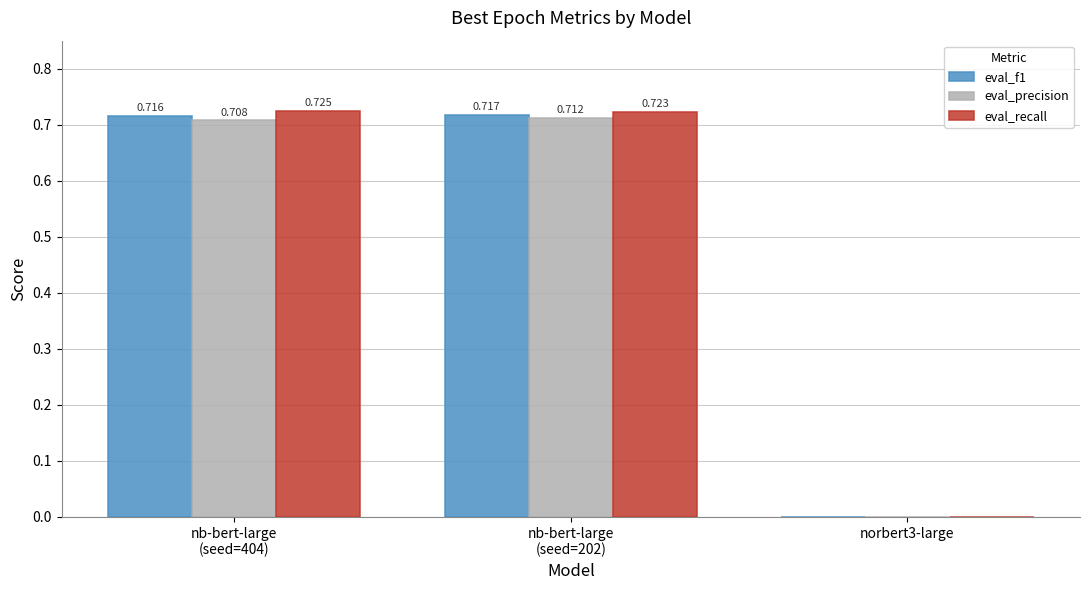

How many series are shown in this chart?

3